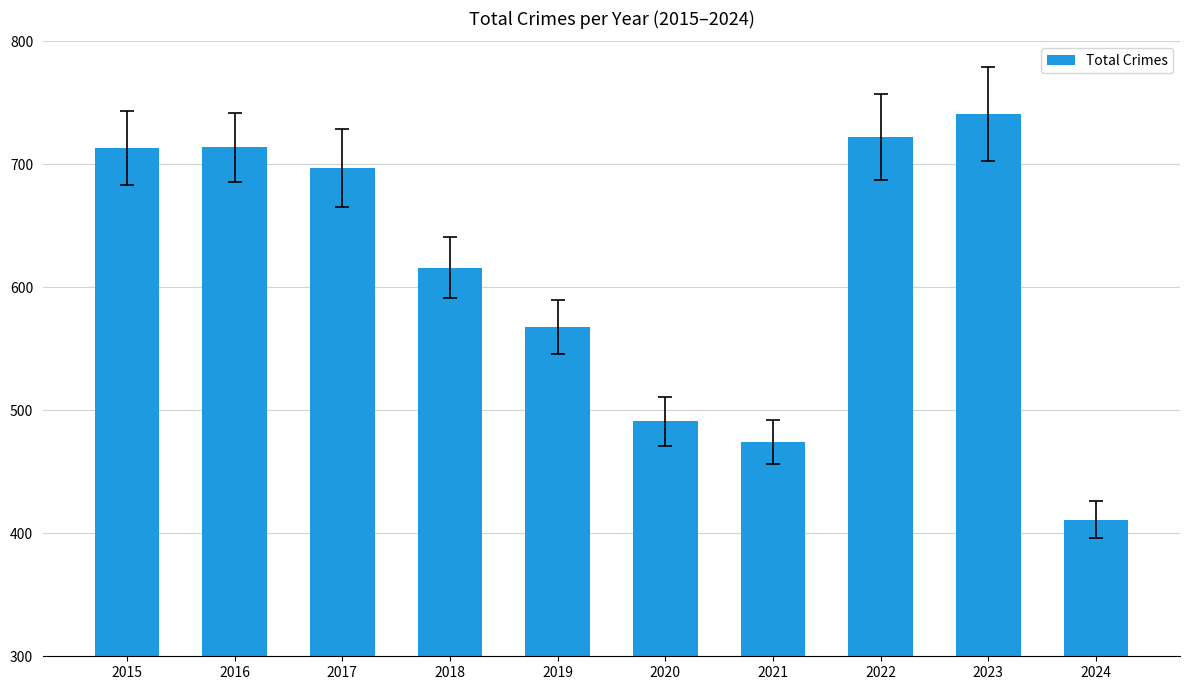

How many data points are less than 697?

5